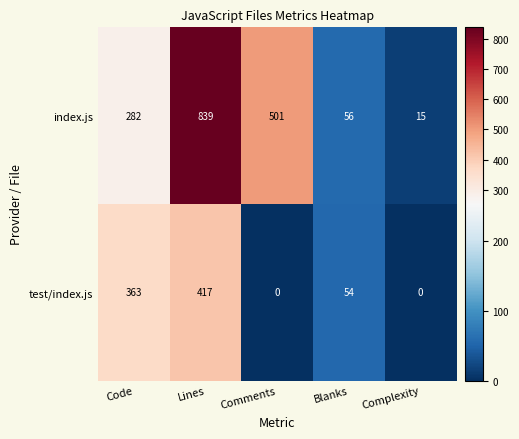

What is the difference between the maximum and minimum values in the test/index.js series?

417